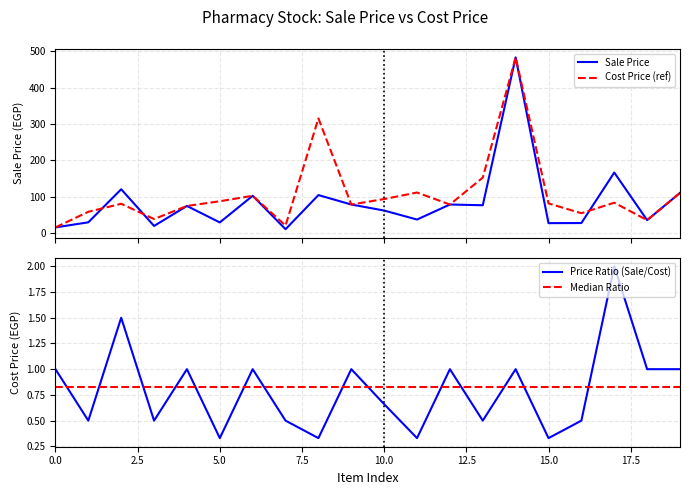

What is the difference between the Price Ratio (Sale/Cost) values at 15 and 14?

0.7